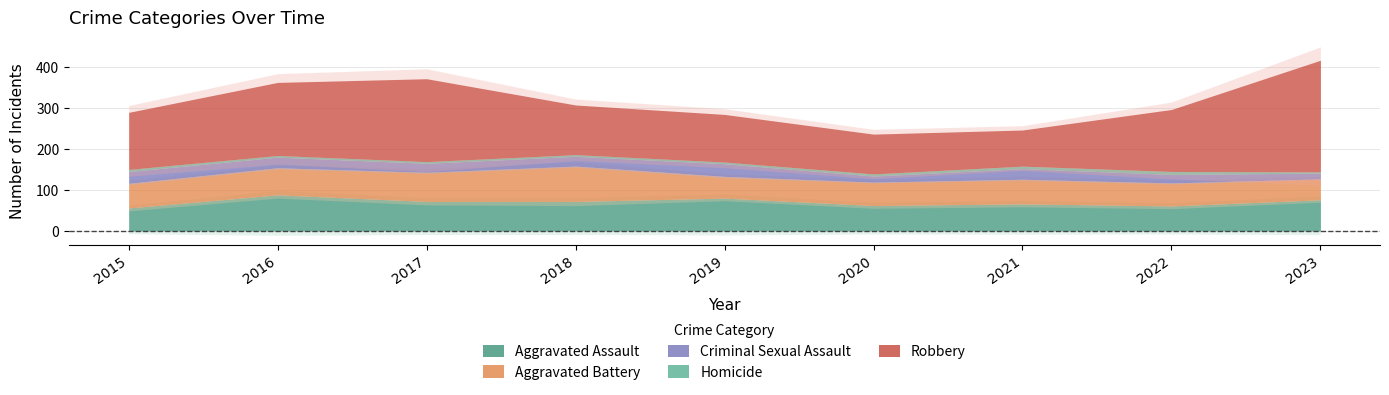

At which category does Aggravated Assault reach its first local peak?

2016